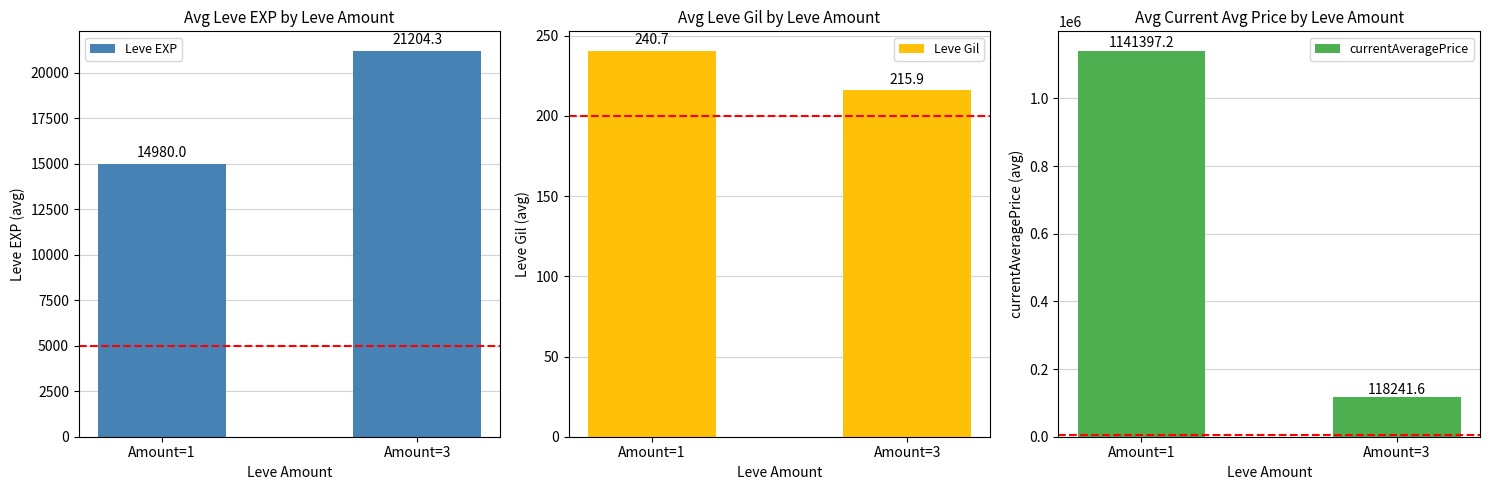

Is the value of Leve EXP at Amount=3 greater than the value of currentAveragePrice at Amount=3?

No